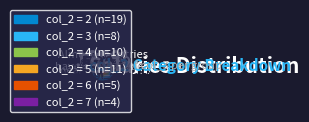

To the nearest percent, what is the average slice percentage?

17%